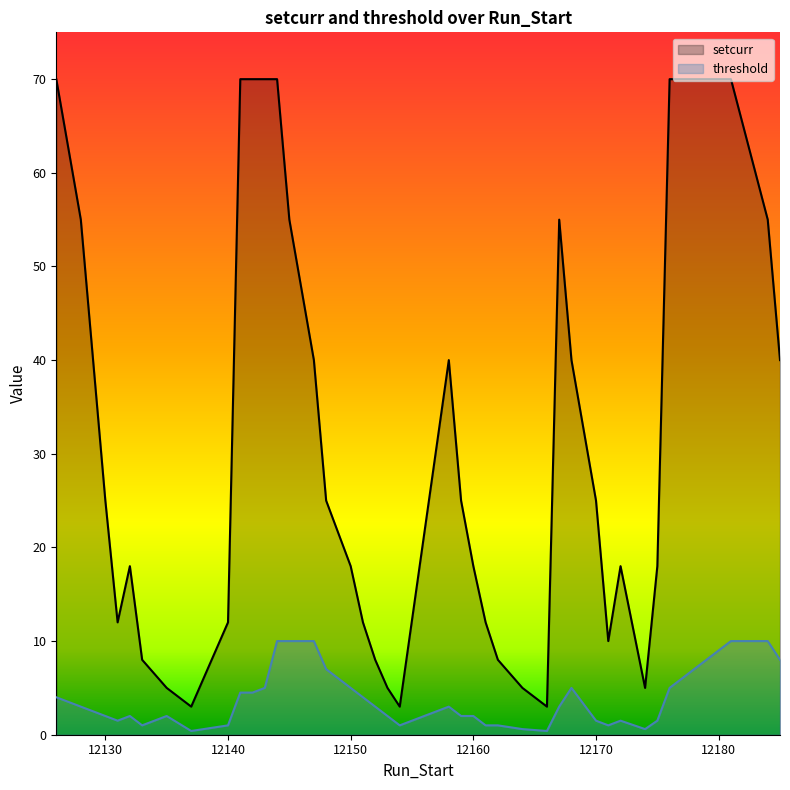

Does the chart display data point markers on the line(s)?

No